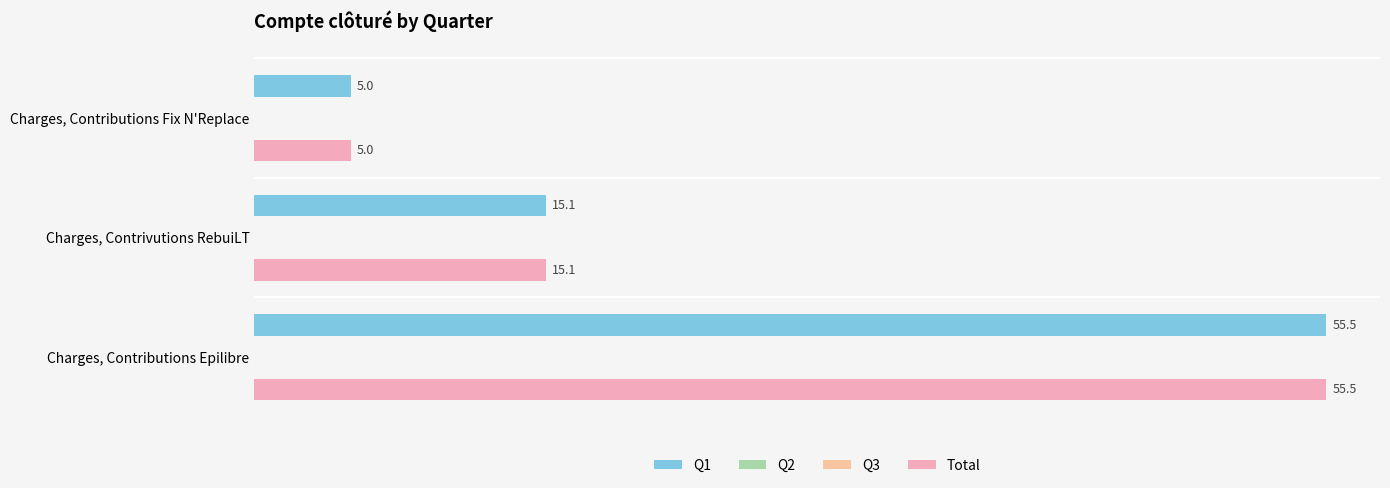

The Total series shows 80.5 at Charges, Contributions Epilibre. True or false?

False